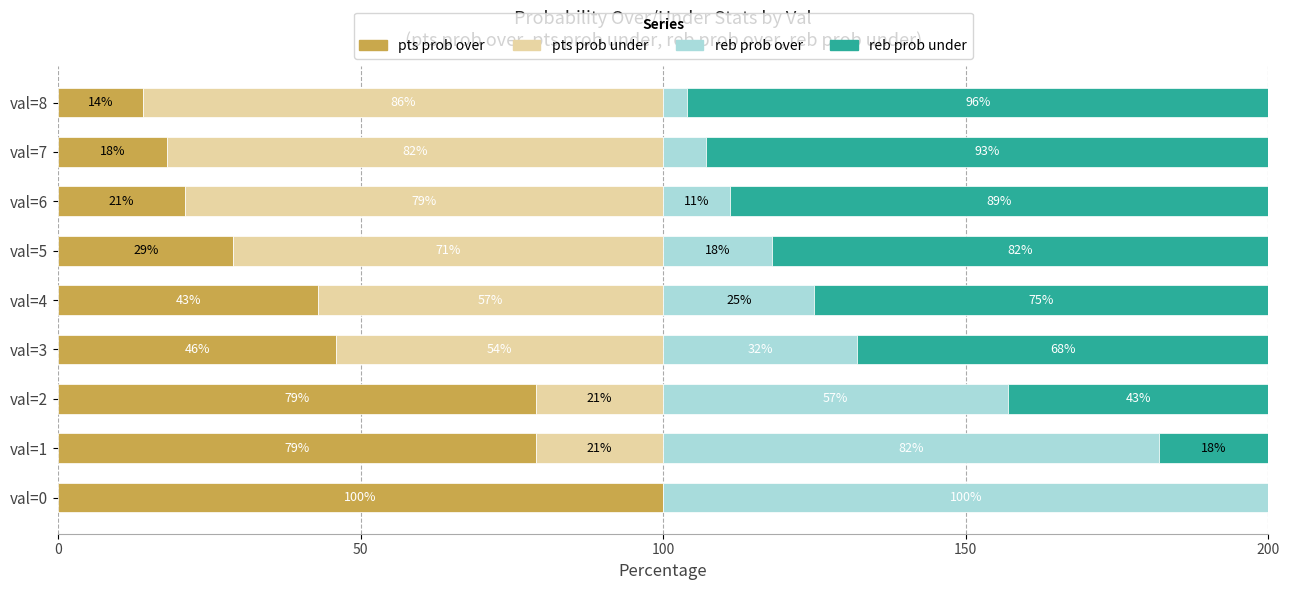

Which category has the highest value in the pts prob over series?

val=0